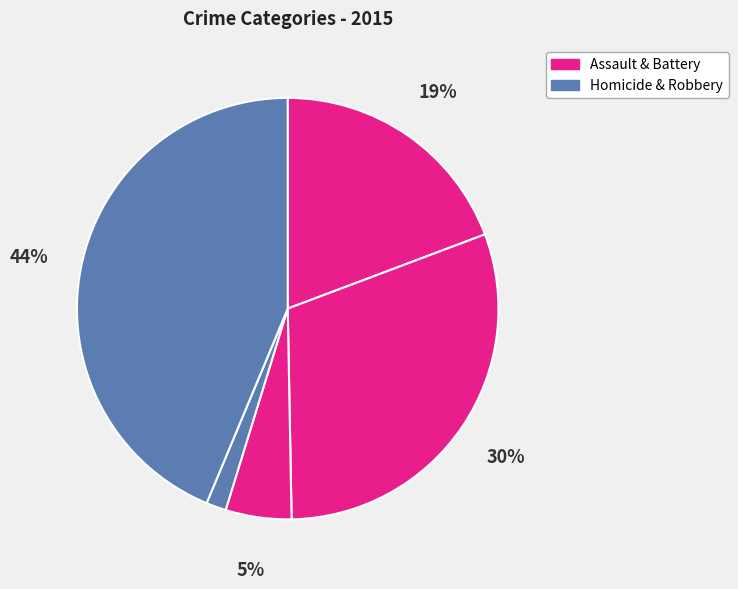

How many segments does this pie chart have?

5